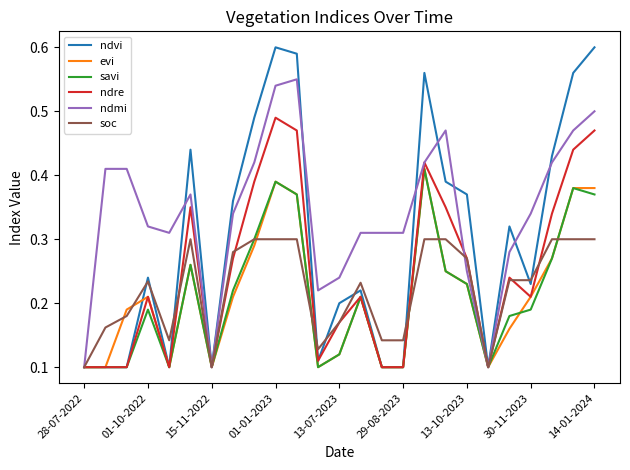

Which series has the largest total across all categories?

ndmi